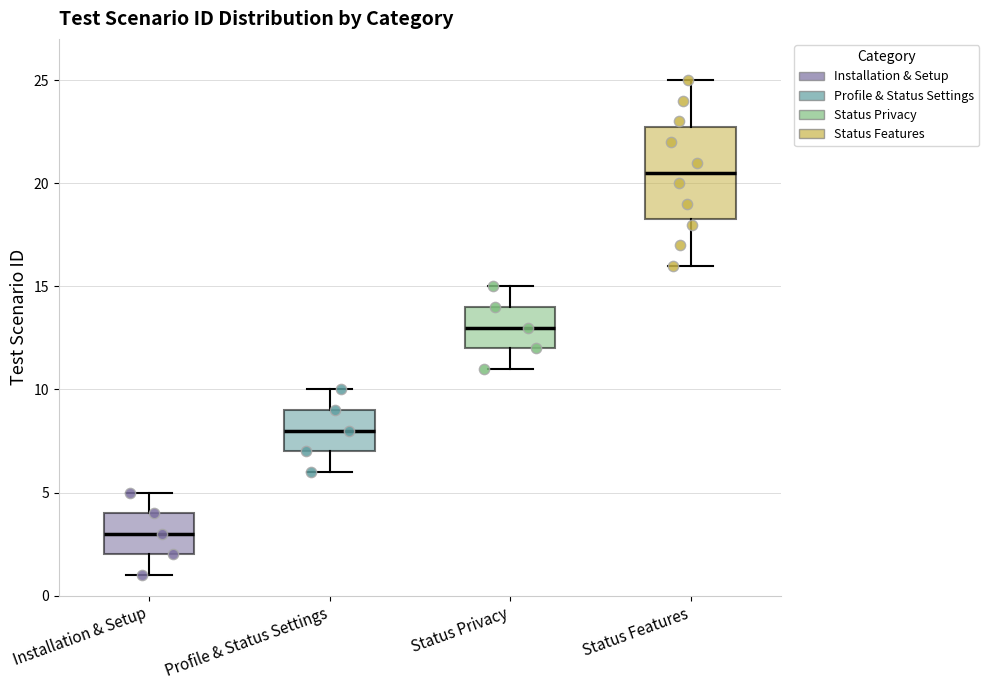

Which box is the tallest, from its lower edge to its upper edge?

Status Features